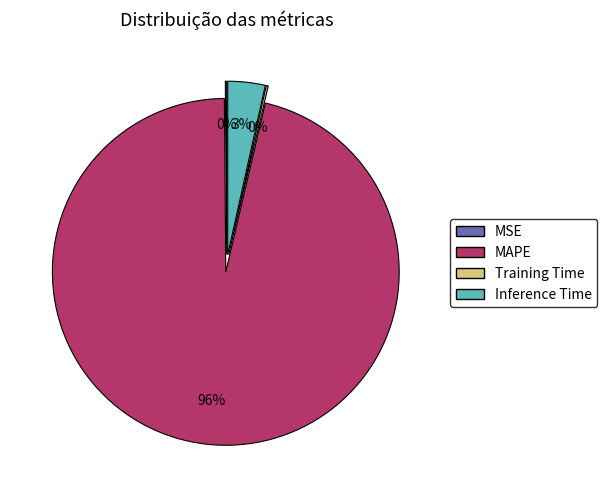

Combined, what portion of the pie is MSE and MAPE?

96.3%